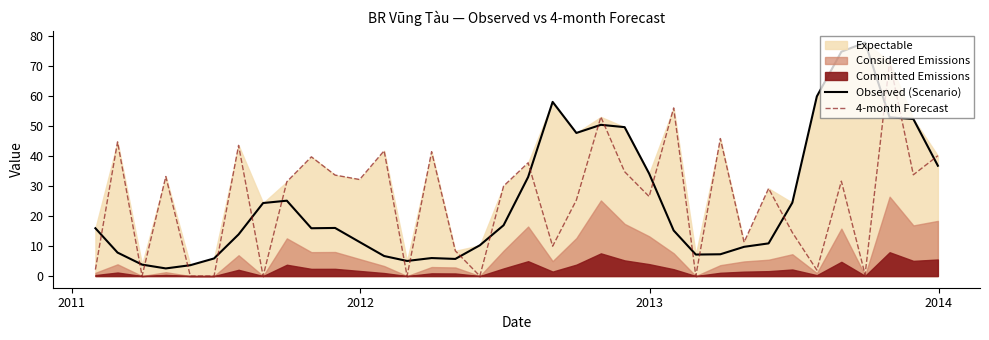

What is the maximum value shown in the chart?

77.9